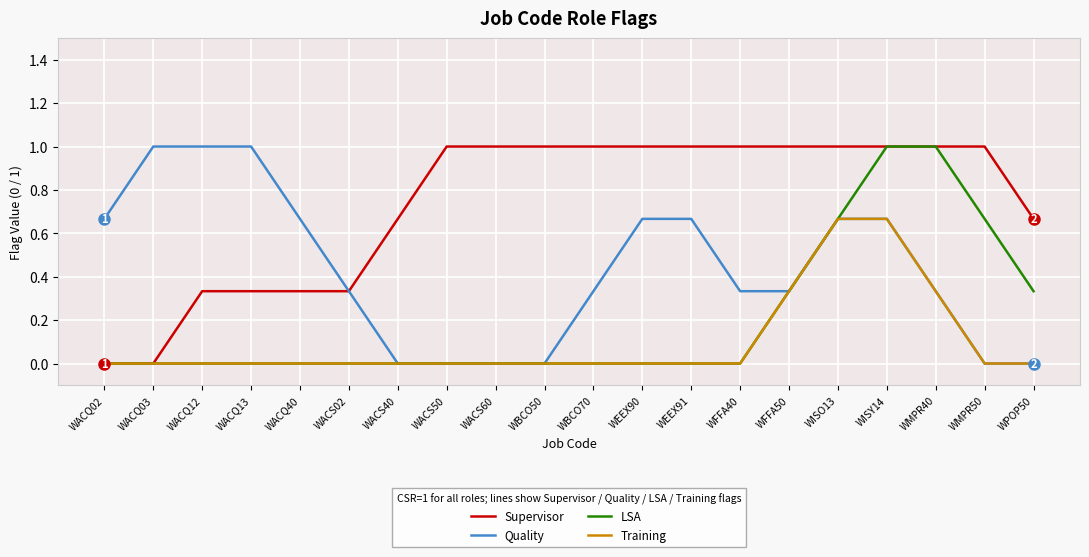

What is the maximum value for LSA?

1.0